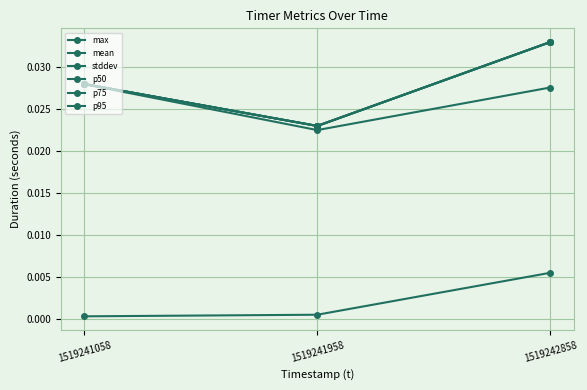

The value of p75 at 1519241958 is 0.0. True or false?

False